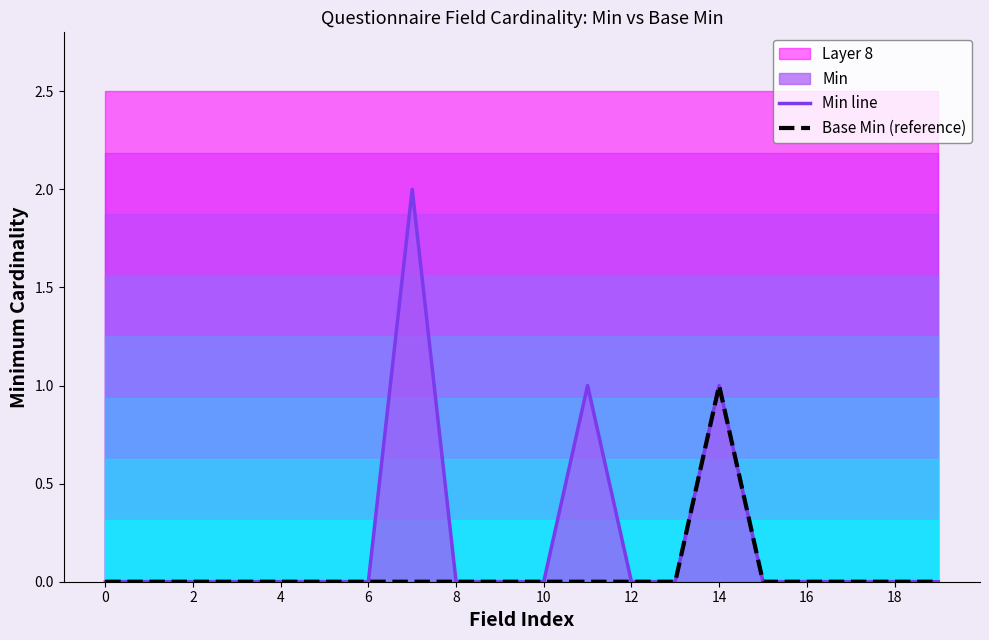

What is the difference between the maximum and second lowest values in the Min line series?

2